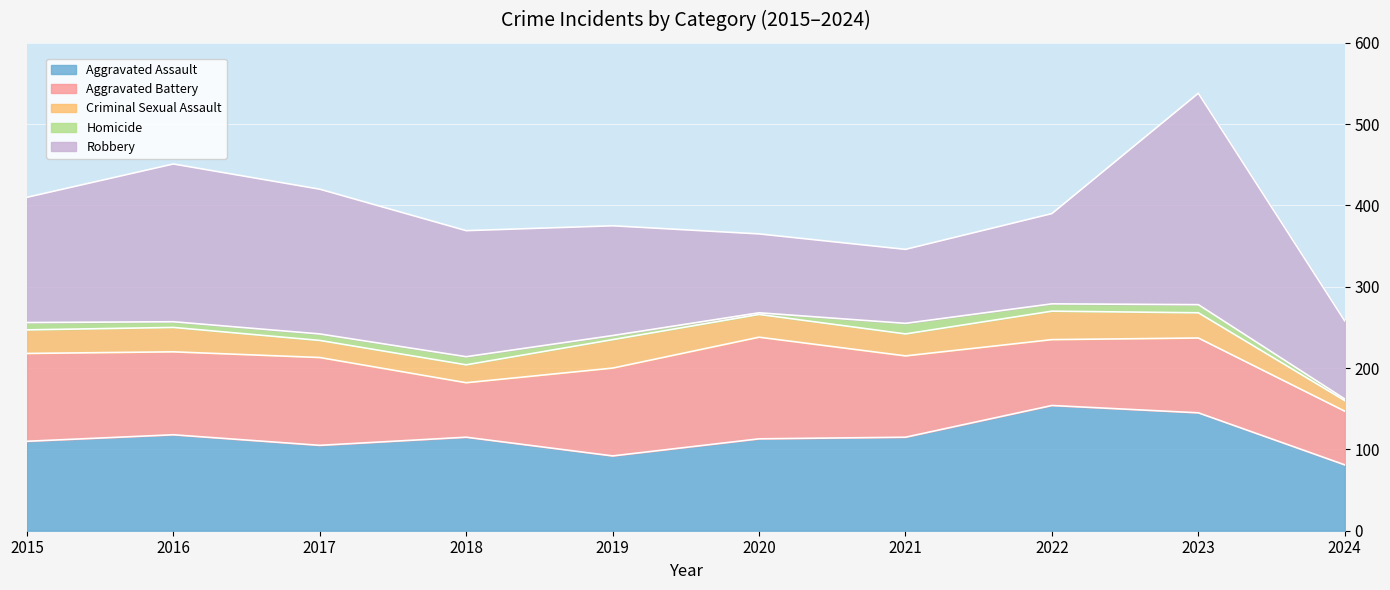

What is the maximum value for Criminal Sexual Assault?

35